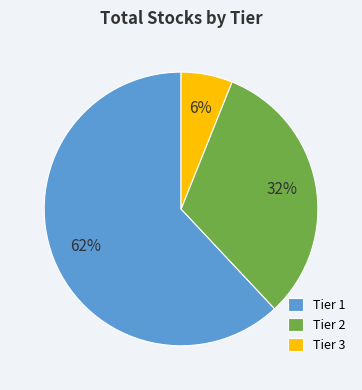

To the nearest percent, what is the difference between the Tier 2 and Tier 3 slice percentages?

26%